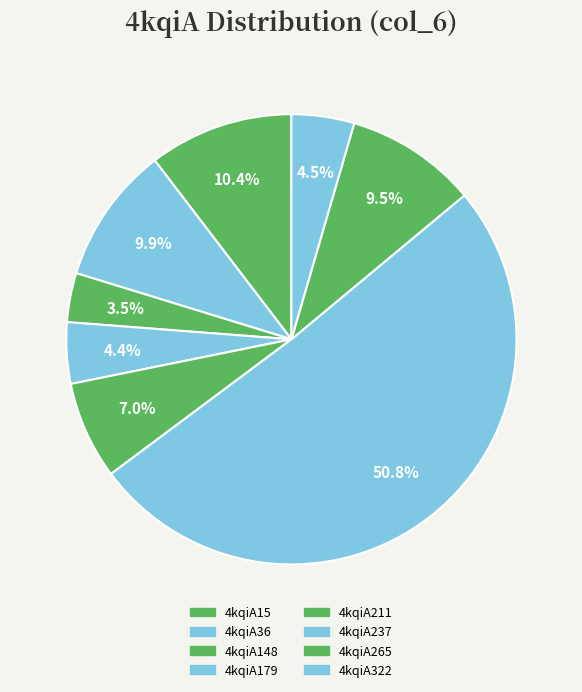

What percentage is the 4kqiA179 slice, to the nearest percent?

4%